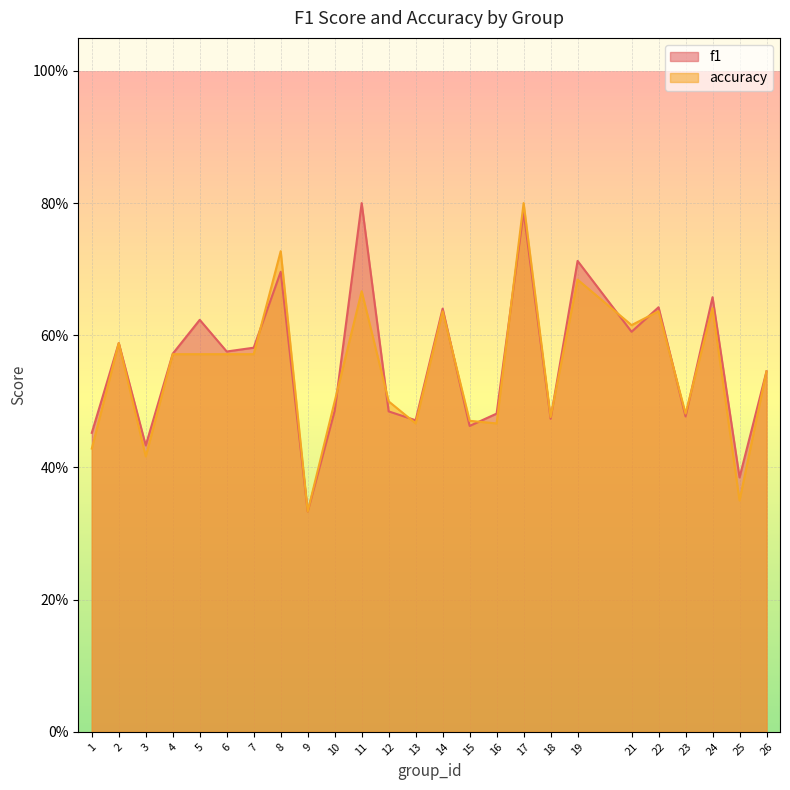

Between 11 and 25, which series saw the biggest shift?

f1